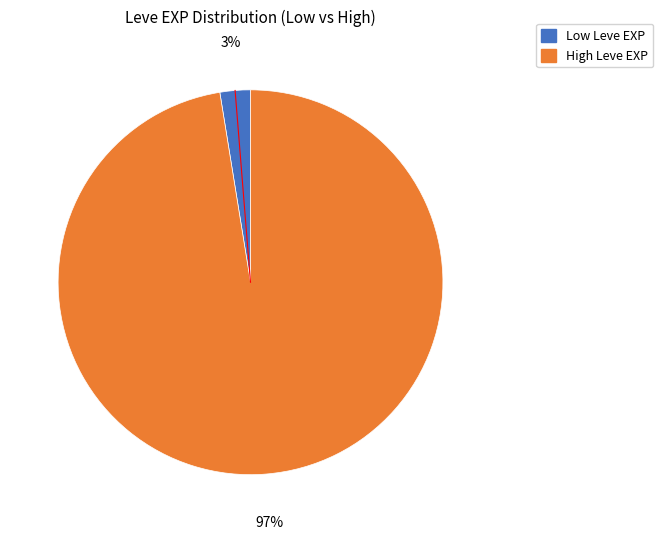

To the nearest percent, what is the average slice percentage?

50%